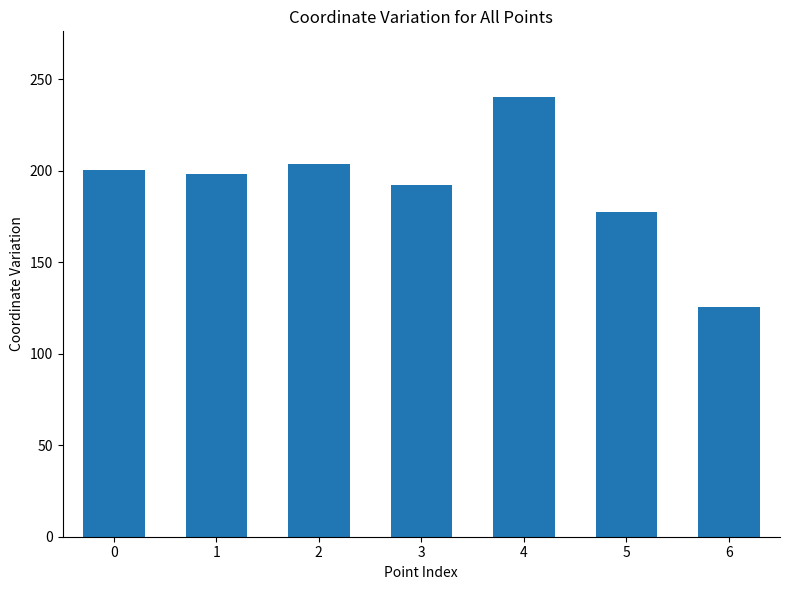

True or false: the data shows 130.2 at 1.

False